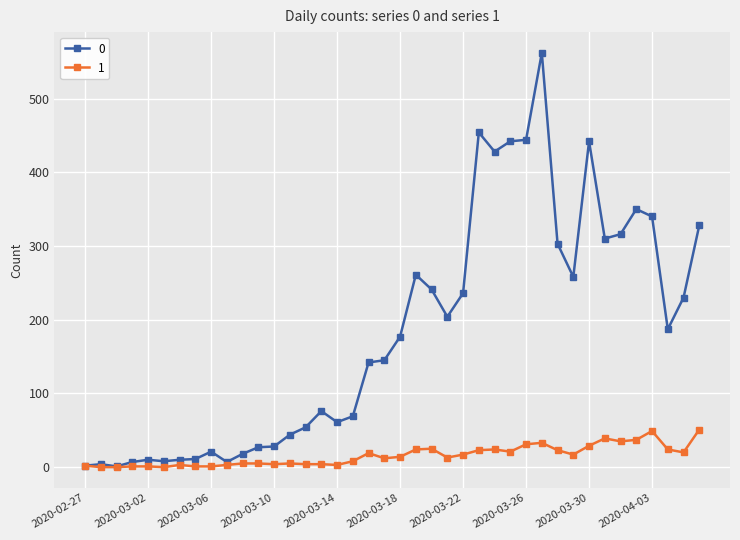

Rank the series by their average value, from highest to lowest.

0, 1